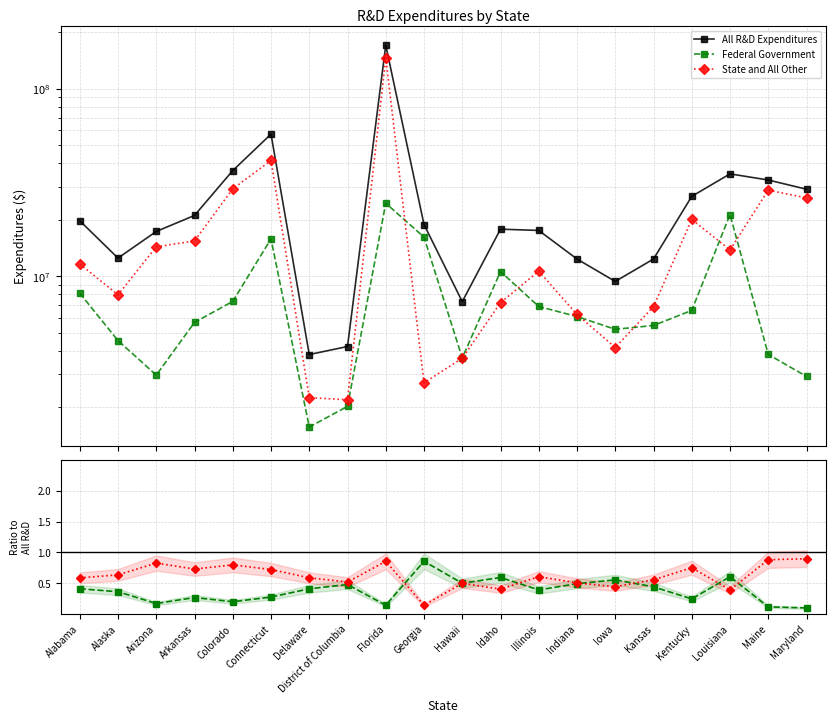

Is it true that All R&D Expenditures equals 7325591.0 at Hawaii?

True